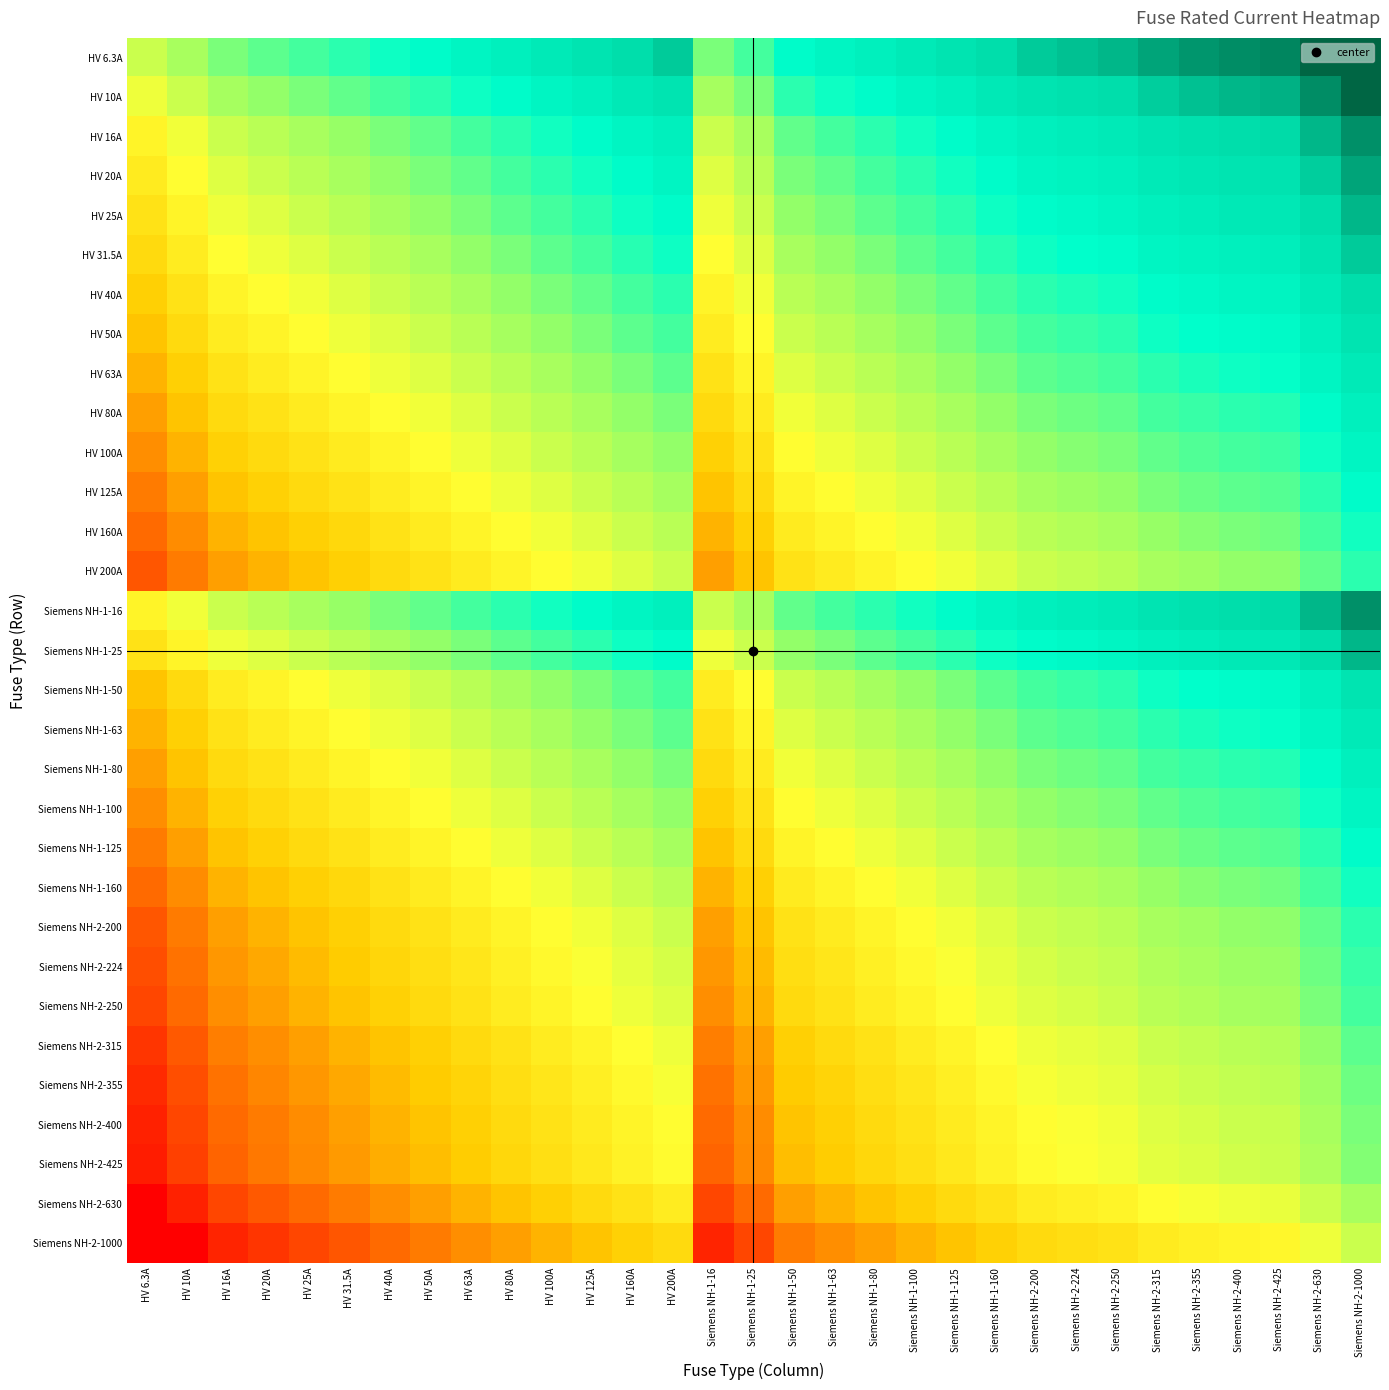

Which series changed the most between HV 125A and Siemens NH-2-250?

HV 6.3A